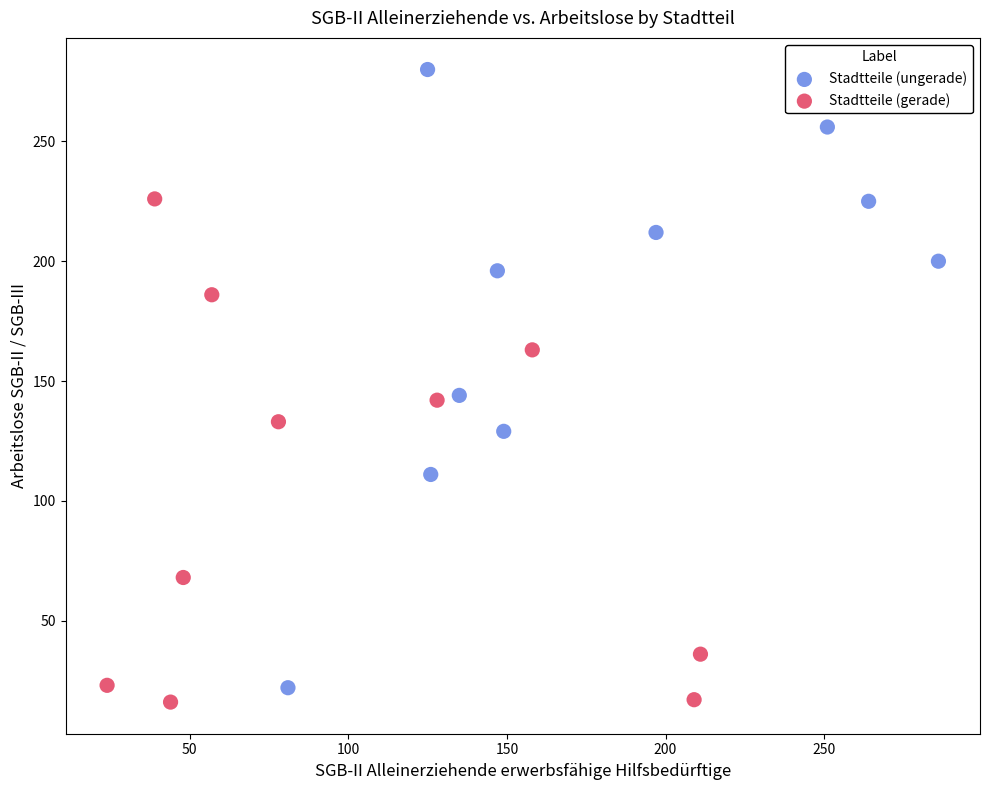

Which series contains the highest Y value?

Stadtteile (ungerade)